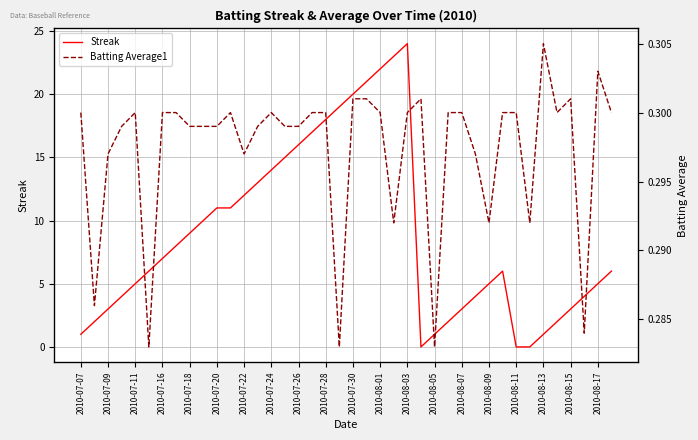

True or false: Streak has a value of 7 at 2010-07-28.

False